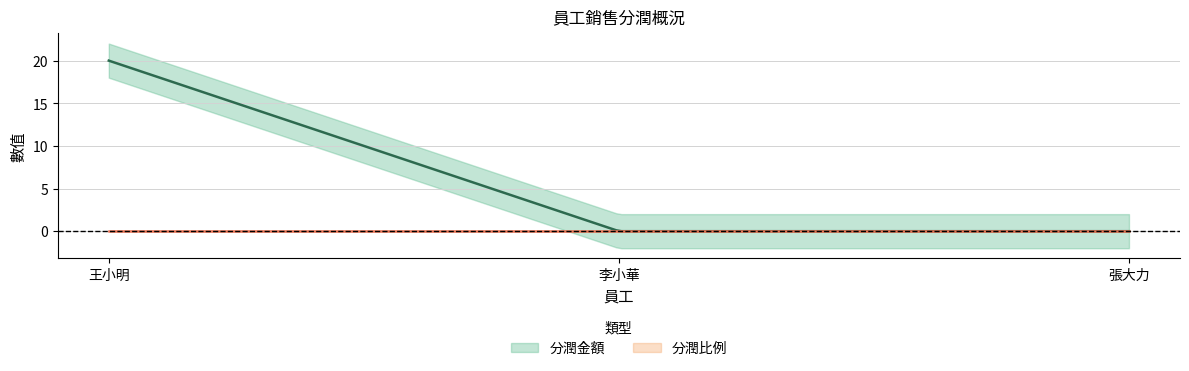

Which series changed the most between 王小明 and 張大力?

分潤金額